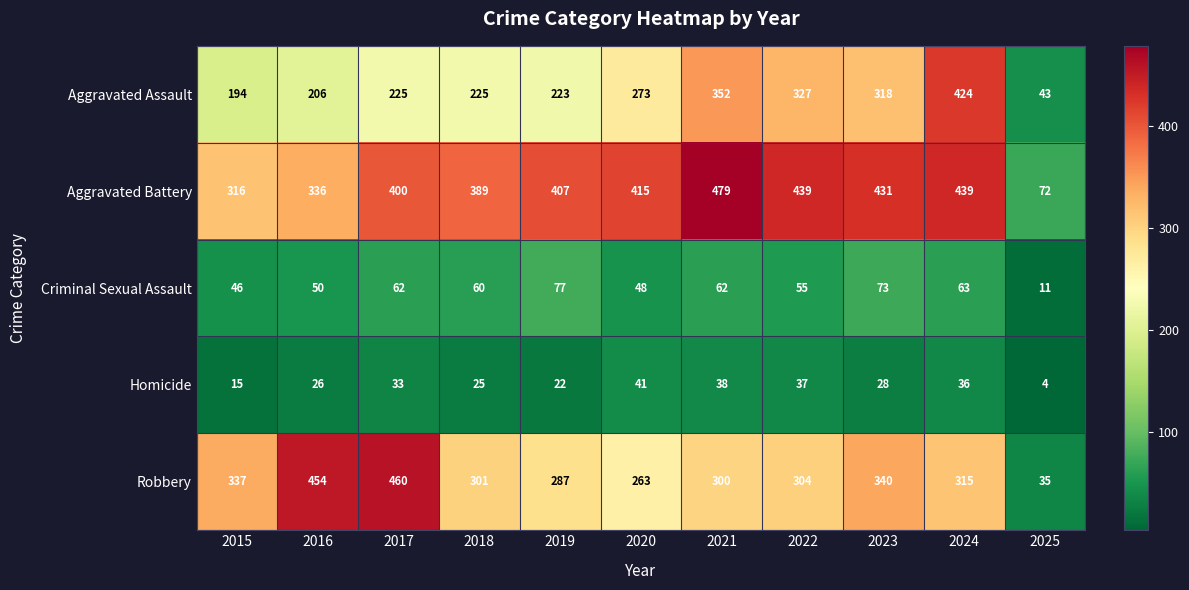

Where is Criminal Sexual Assault nearest to the value 44?

2015